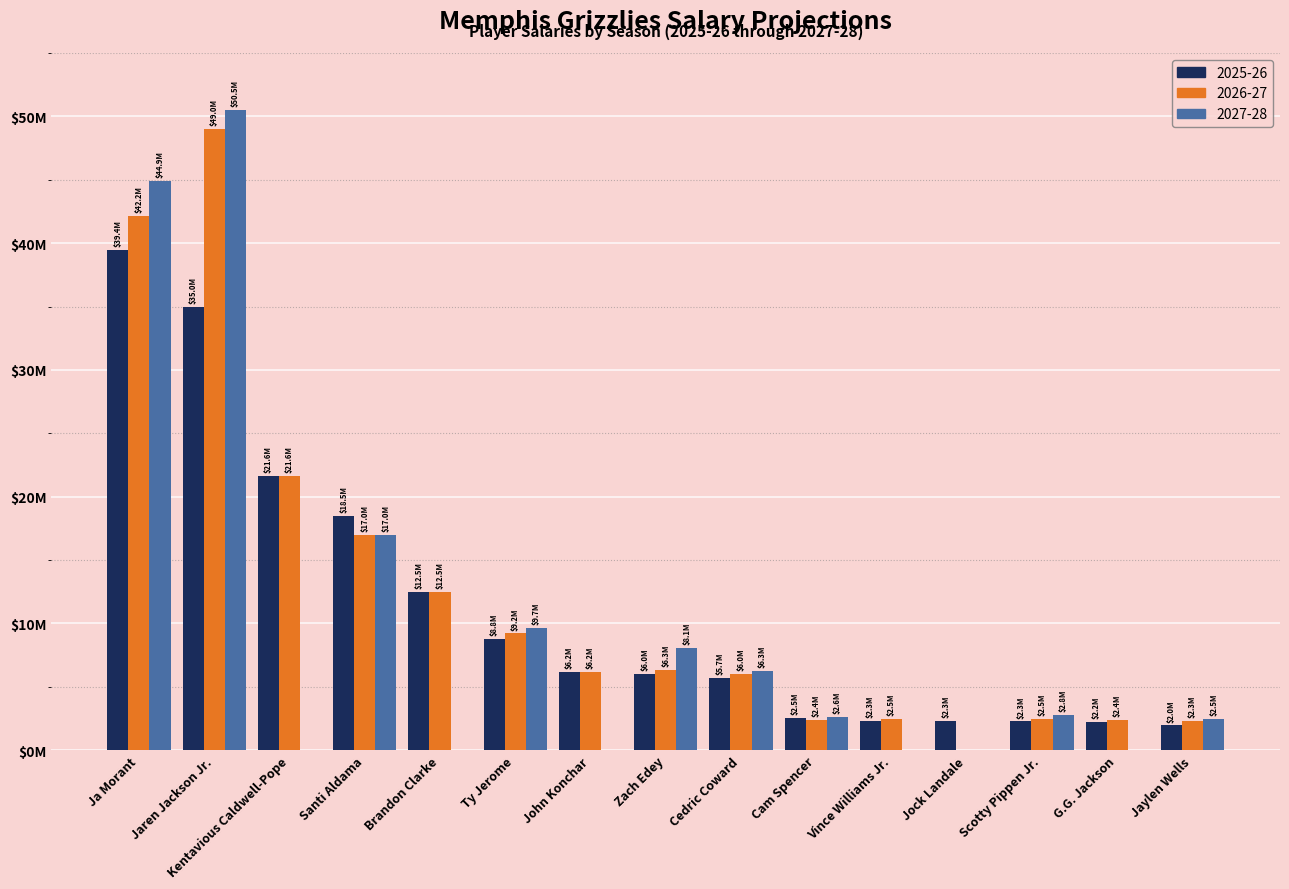

What are all the series names shown in the legend?

2025-26, 2026-27, 2027-28